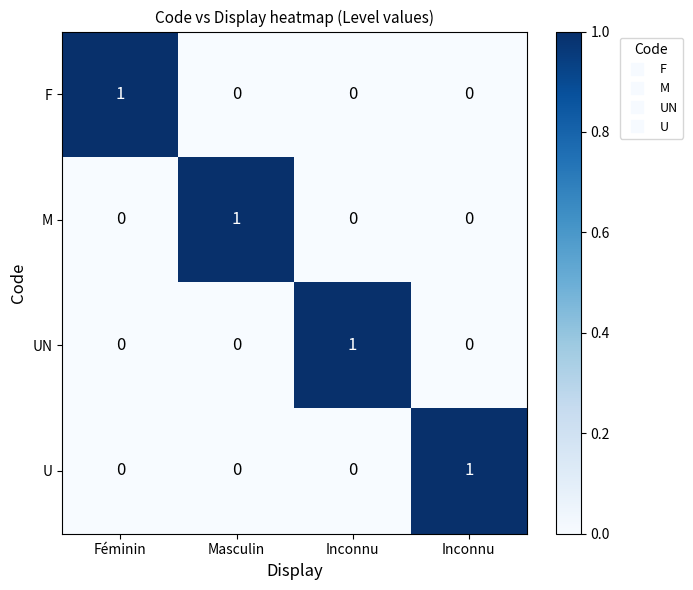

What is the spread (max minus min) of values at Féminin?

1